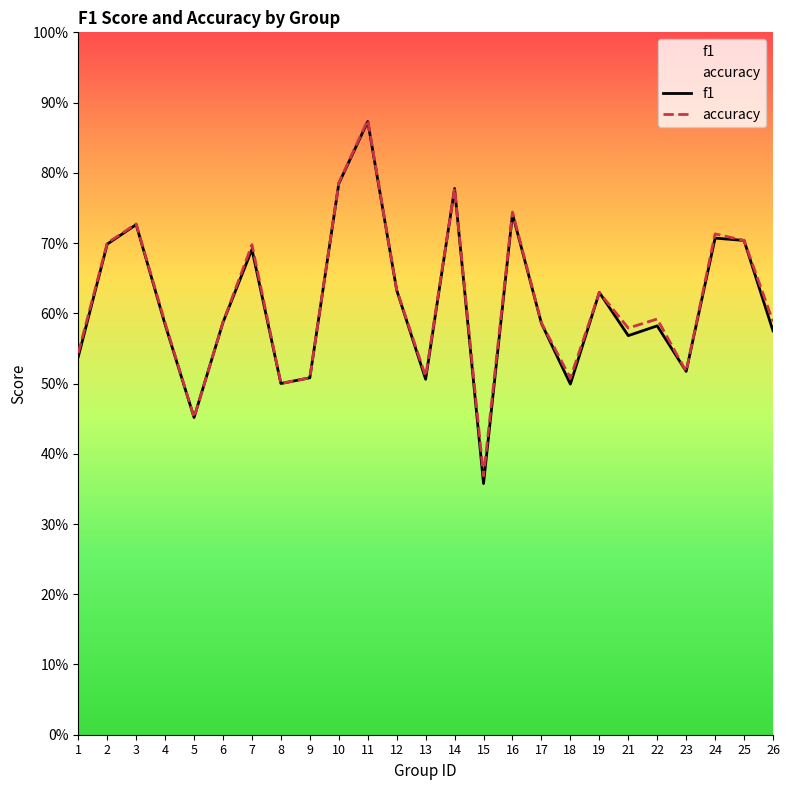

What are all the series names shown in the legend?

f1, accuracy